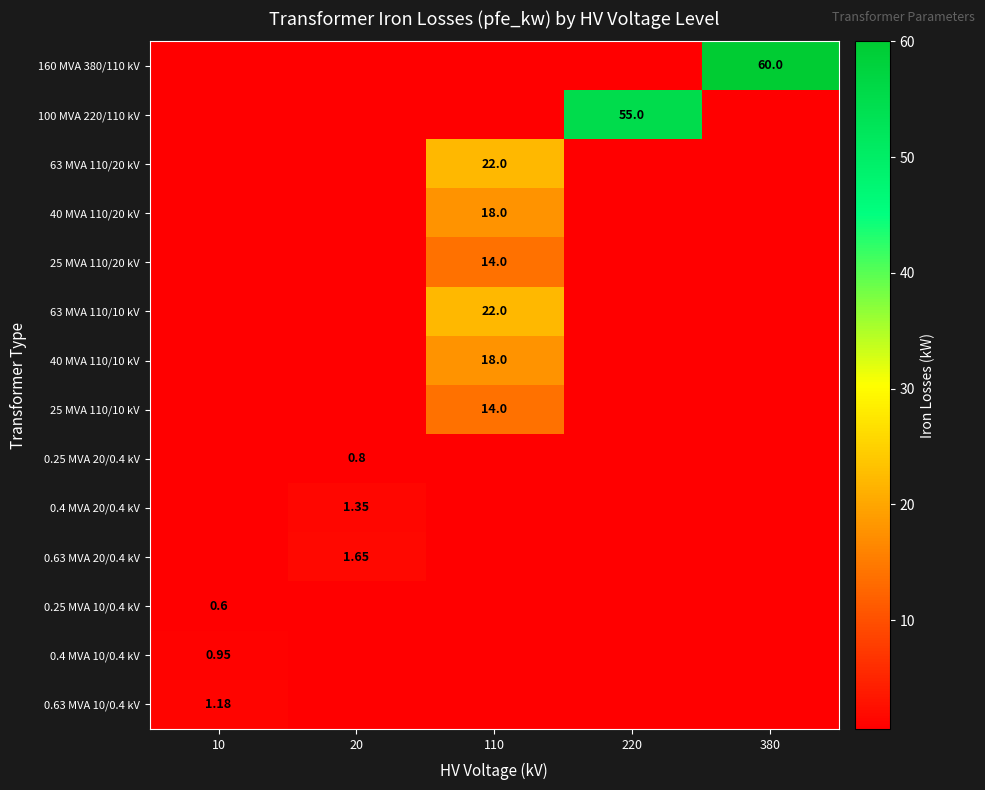

What is the average value of the 0.63 MVA 20/0.4 kV series?

0.3